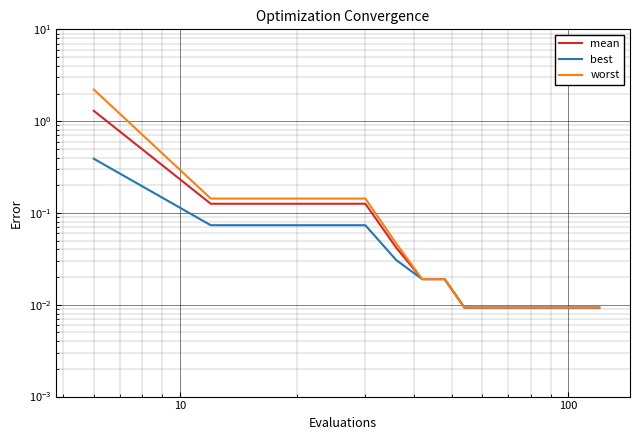

Which series has the largest total across all categories?

worst